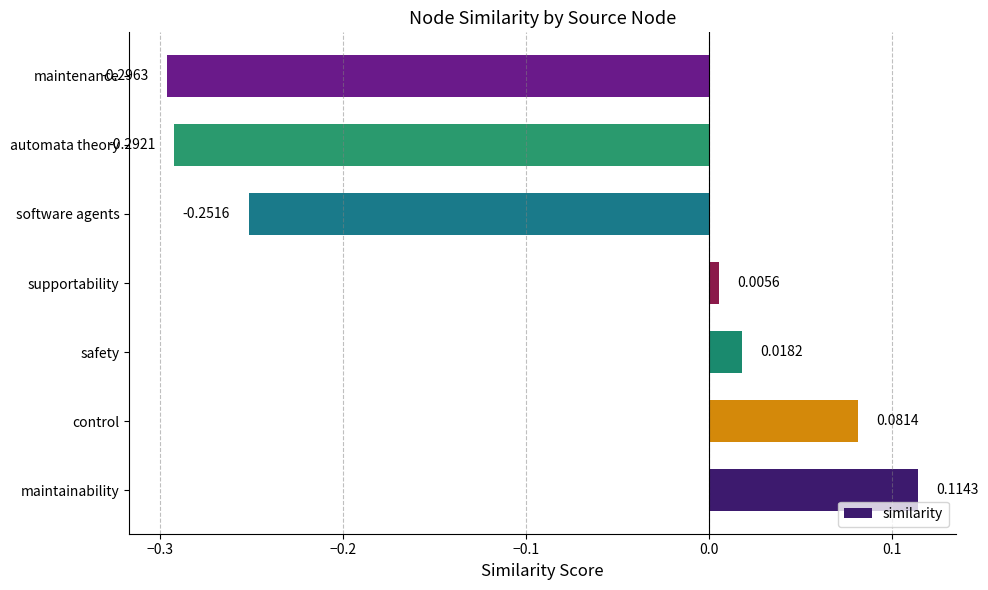

Where is the data nearest to the value 0?

supportability